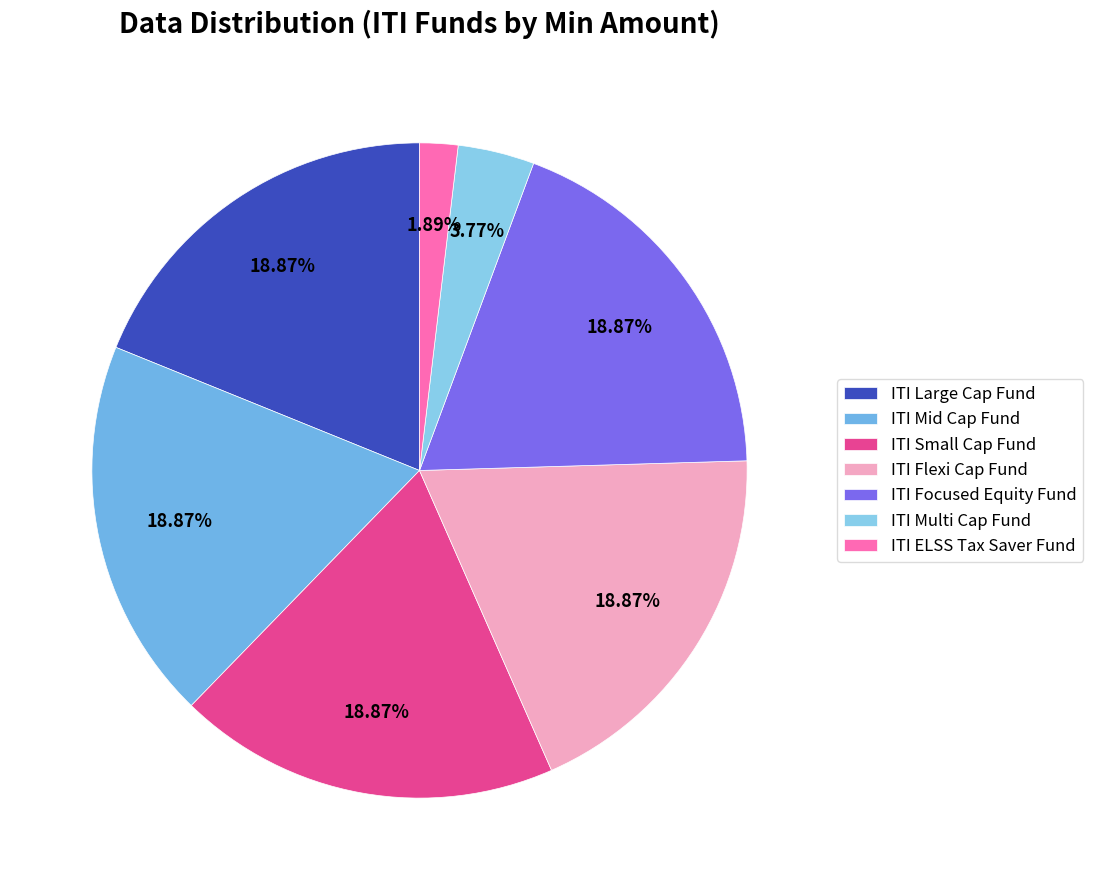

To the nearest percent, what is the average slice percentage?

14%